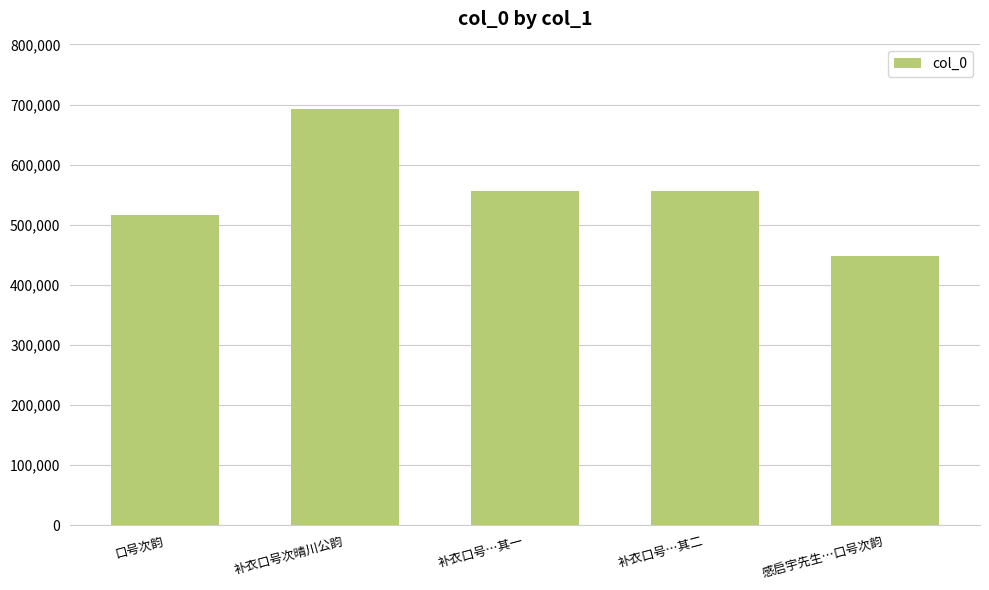

Which category has the highest value across all series?

补衣口号次晴川公韵